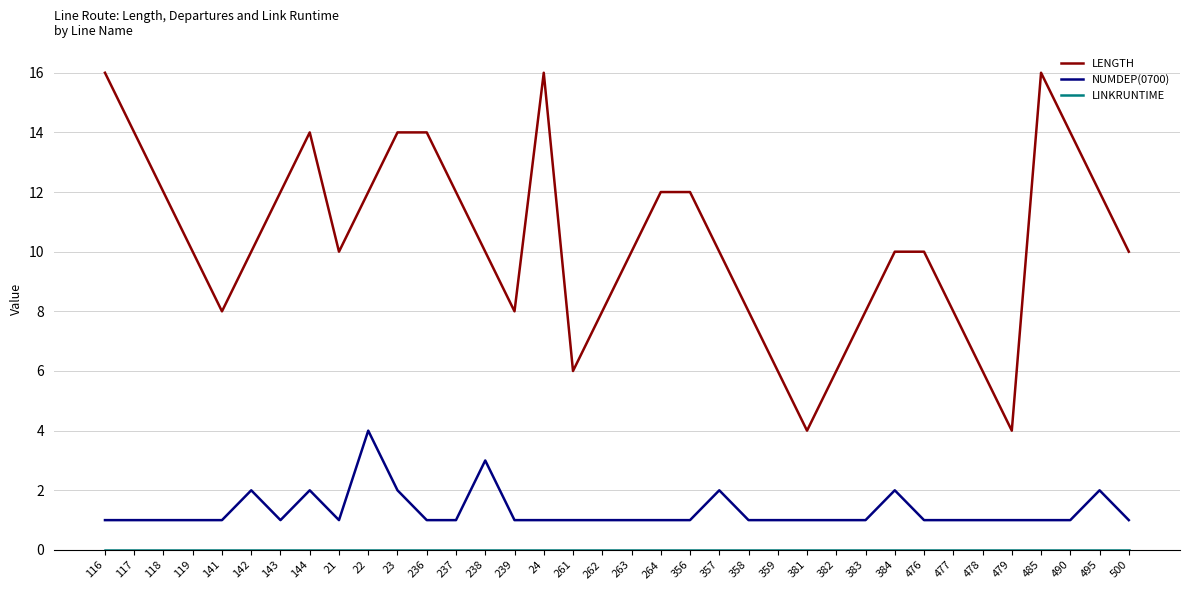

What is the highest value of the NUMDEP(0700) series?

4